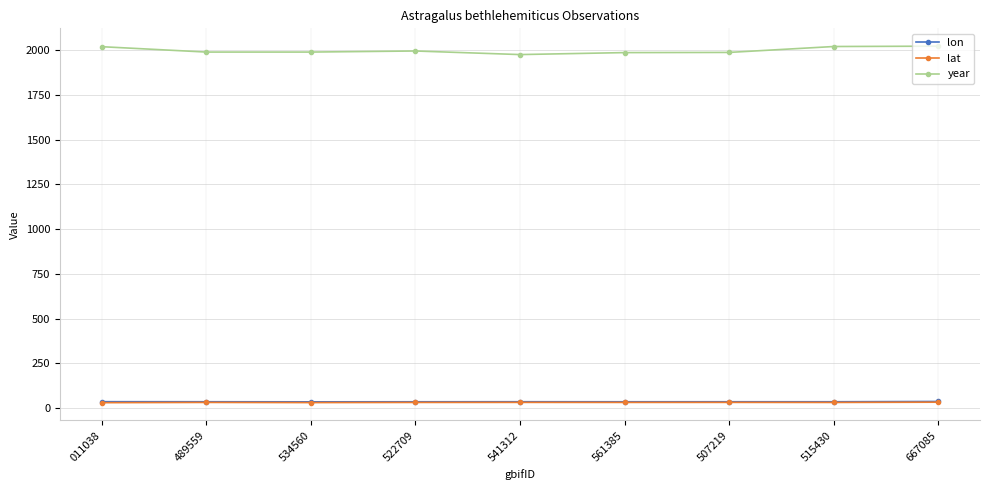

True or false: lat has more than 0 interior local peaks.

True